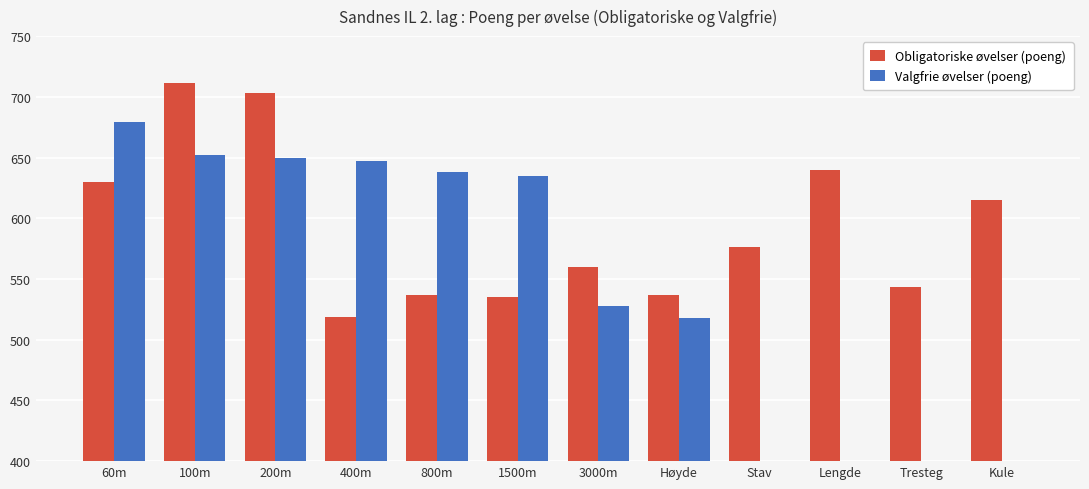

What is the sum of the Obligatoriske øvelser (poeng) values at Lengde and Høyde?

1177